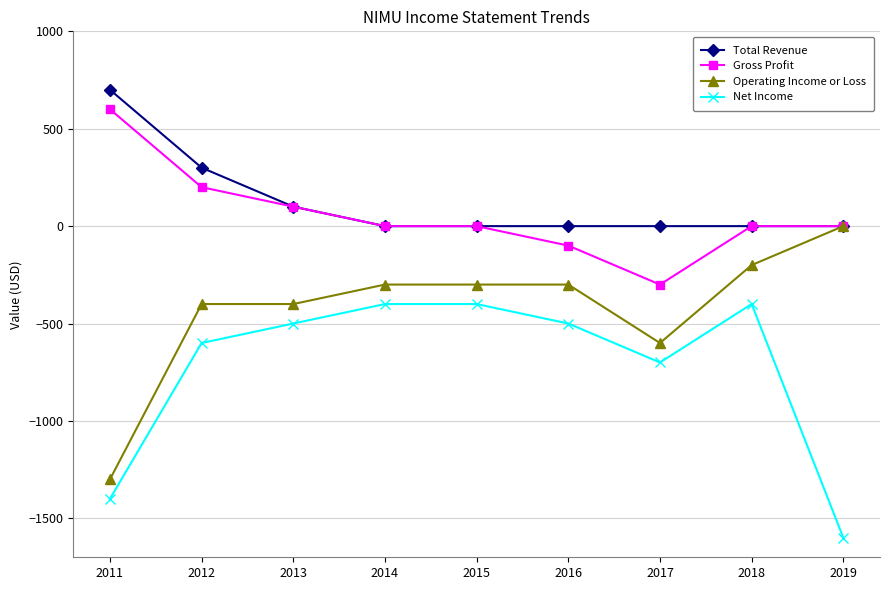

What is the sum of all Total Revenue values?

1100